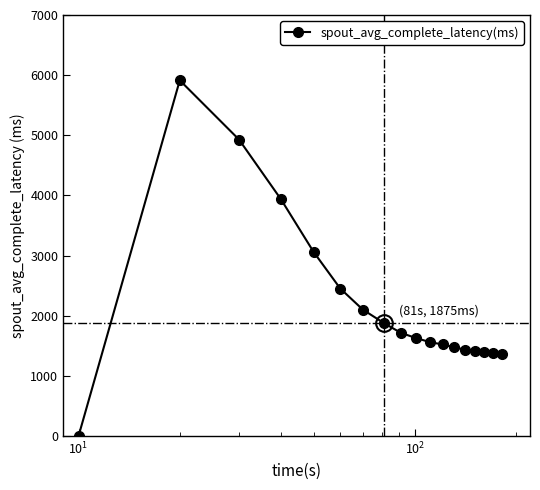

How many series are shown in this chart?

1